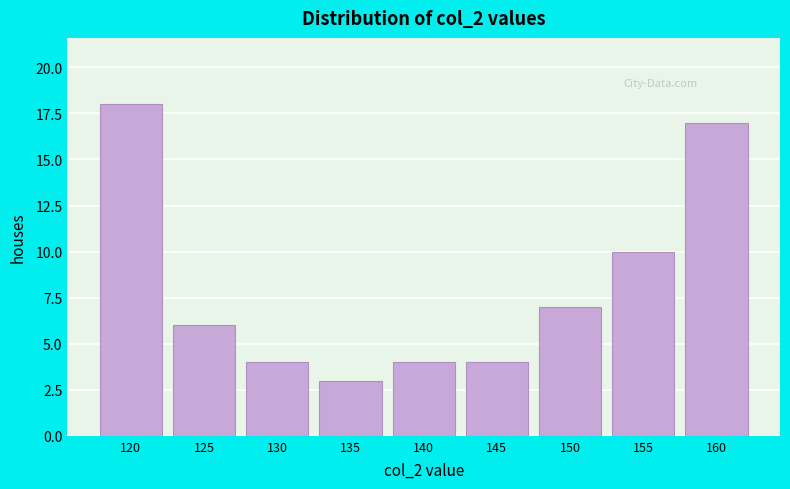

Reading left to right, what are all the values shown in this chart?

18	6	4	3	4	4	7	10	17